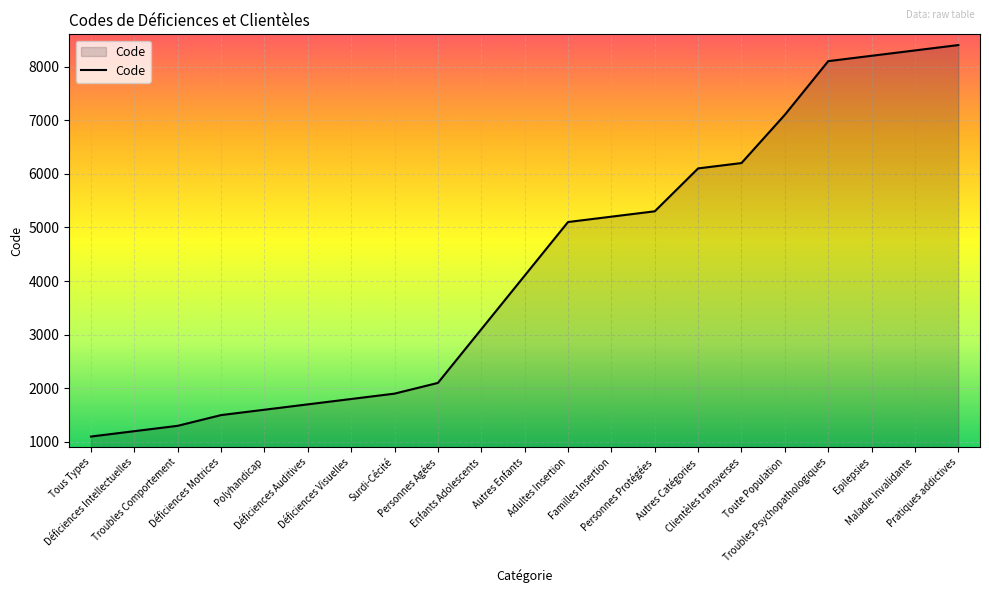

What is the difference between the maximum and minimum values?

7300